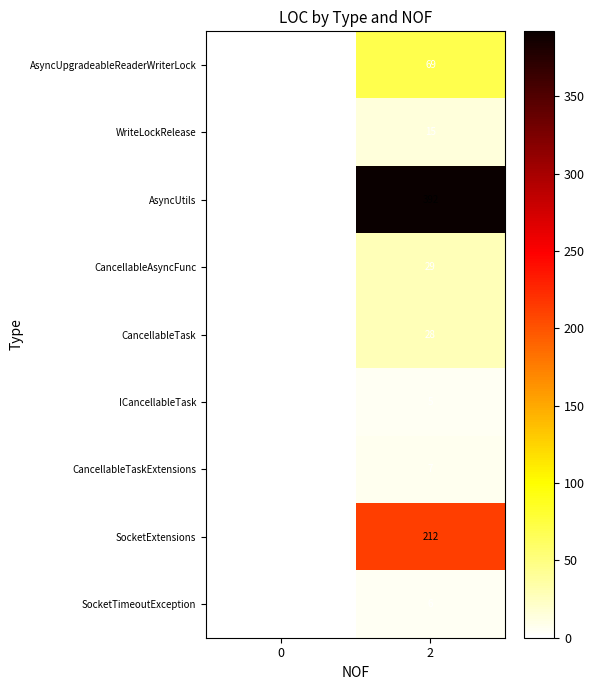

The CancellableTaskExtensions series shows 0 at 0. True or false?

True